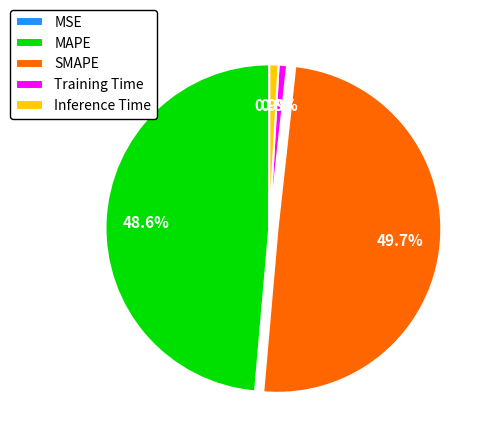

Which category has the biggest portion of the pie?

SMAPE